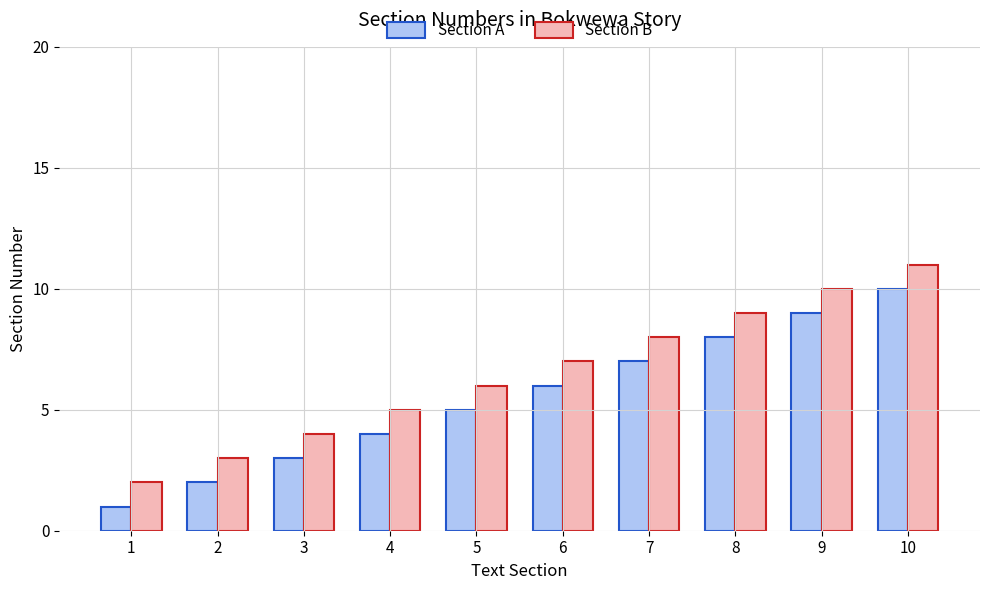

Where is Section B nearest to the value 6?

5